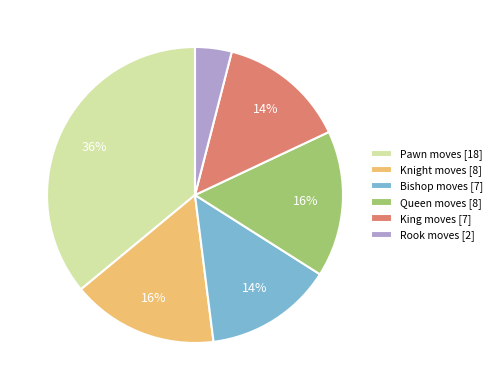

How many slices are in this pie chart?

6